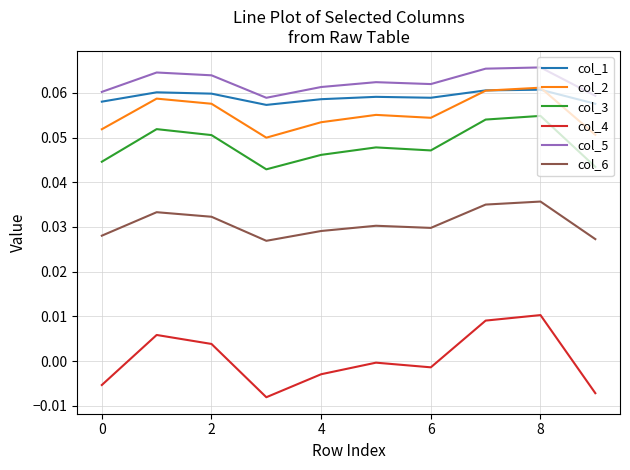

Which series has the largest total across all categories?

col_5